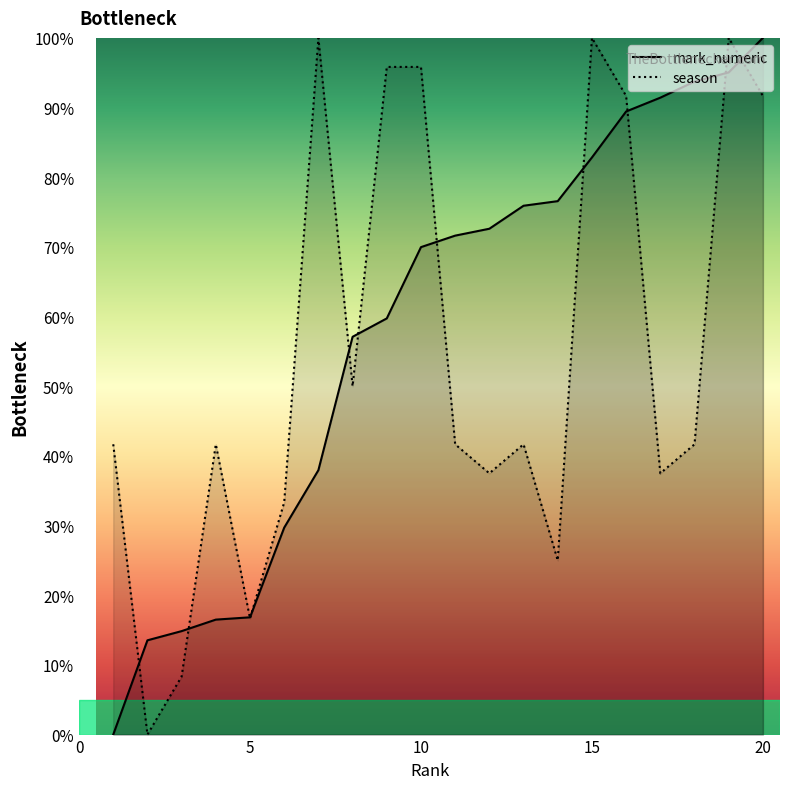

After their last crossing, which series has the higher values: season or mark_numeric?

mark_numeric